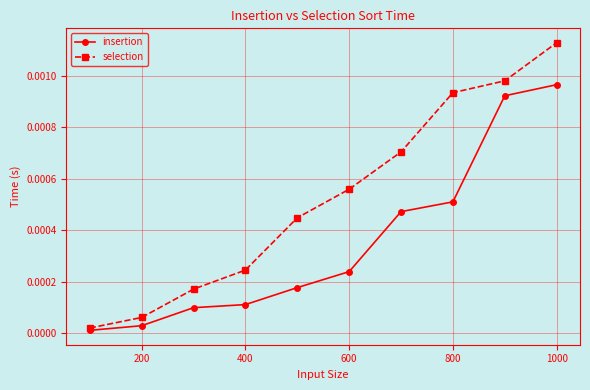

True or false: insertion has more than 2 interior local peaks.

False